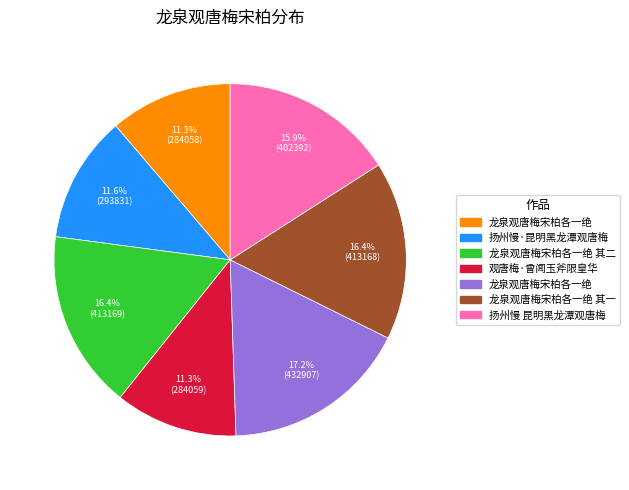

Does any single category account for the majority?

No